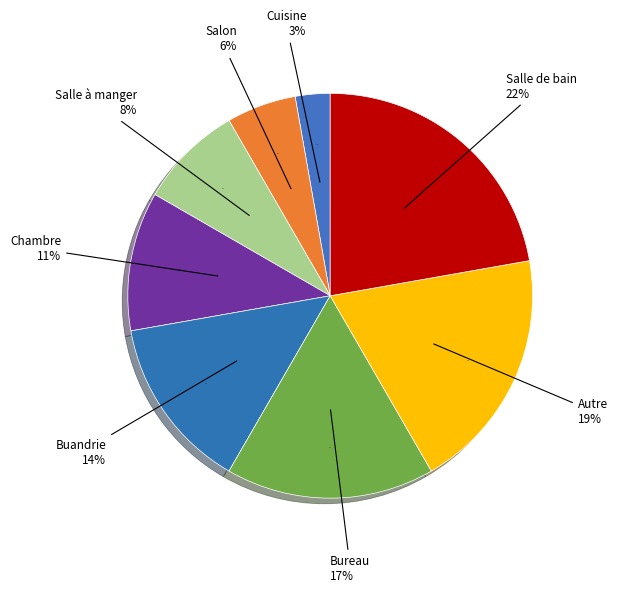

To the nearest percent, what percentage of the pie is Salle à manger?

8%